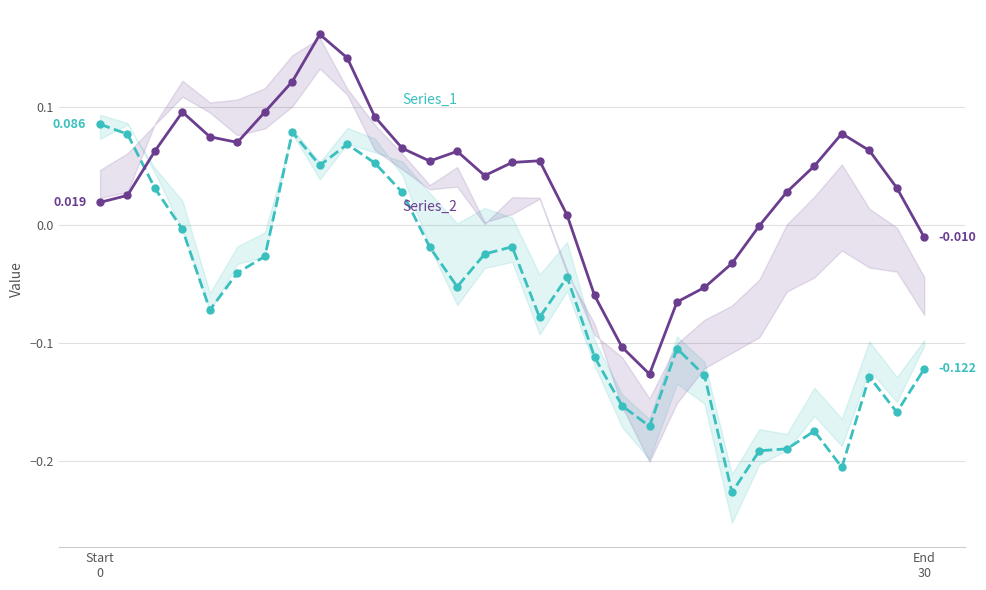

True or false: Series_2 has a value of 0.1 at 15.

True